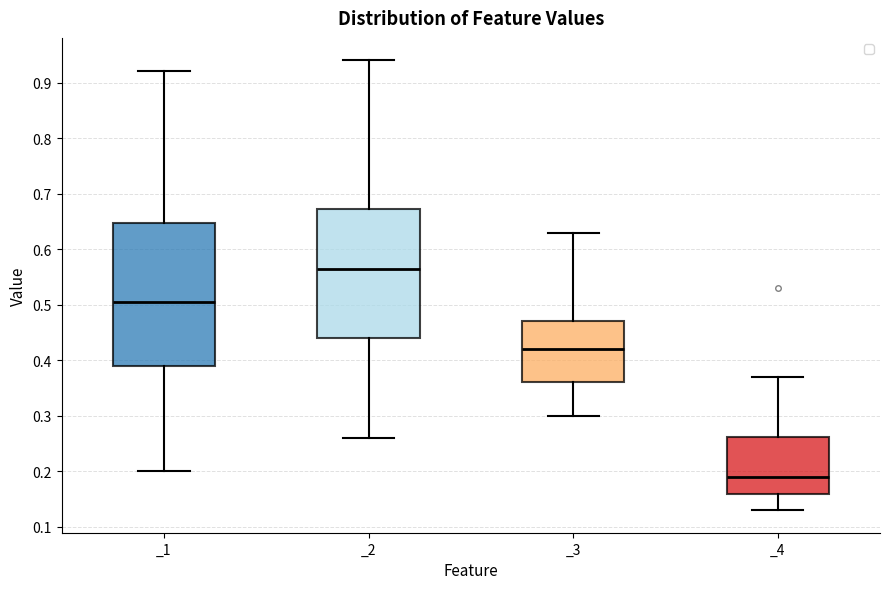

Where does the lower whisker of the box for _1 end on the y-axis? The values are not printed on the chart, so give them approximately, as read against the axis.

0.20